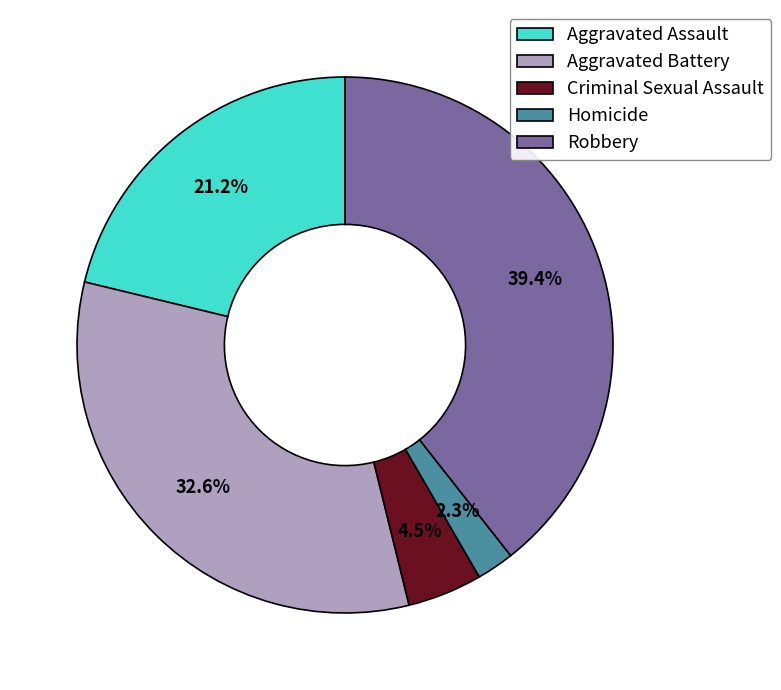

Is Robbery the majority of the pie?

No